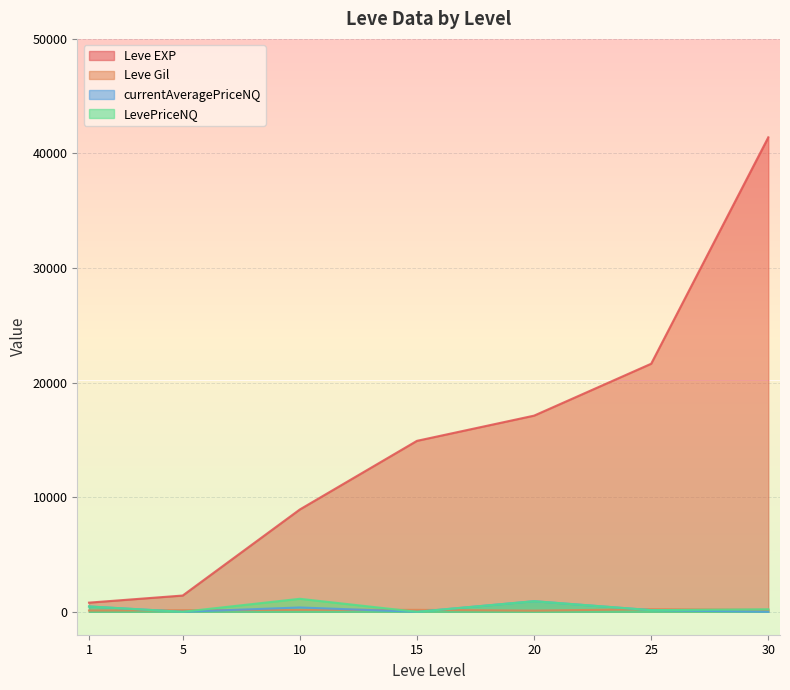

How many values in the LevePriceNQ series are below 218?

3